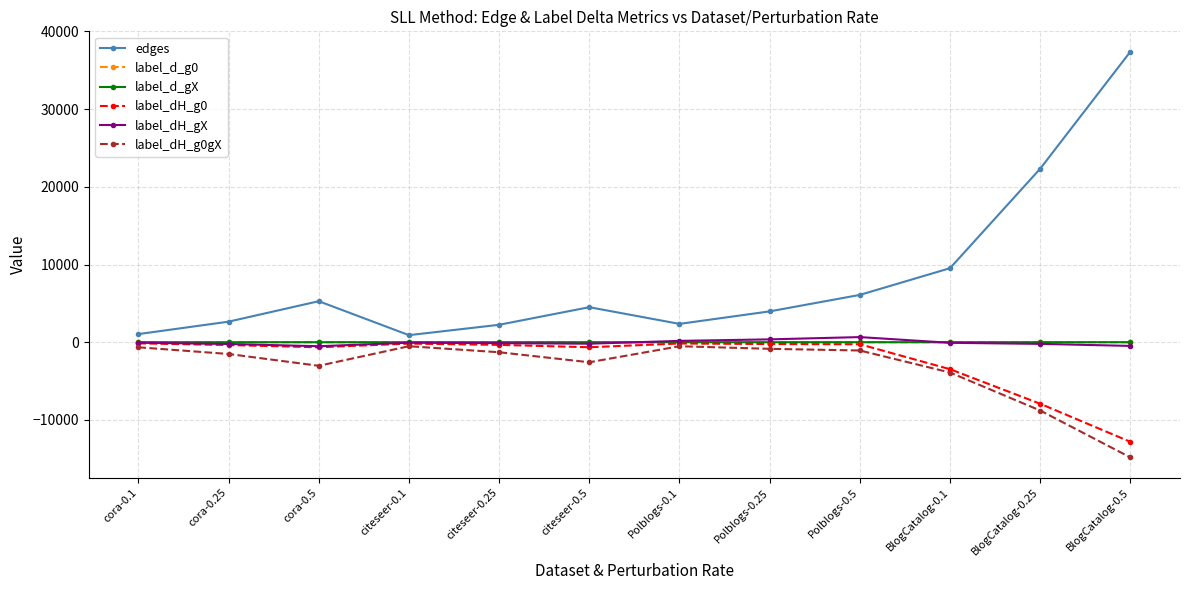

How many interior local peaks does the edges series have?

2